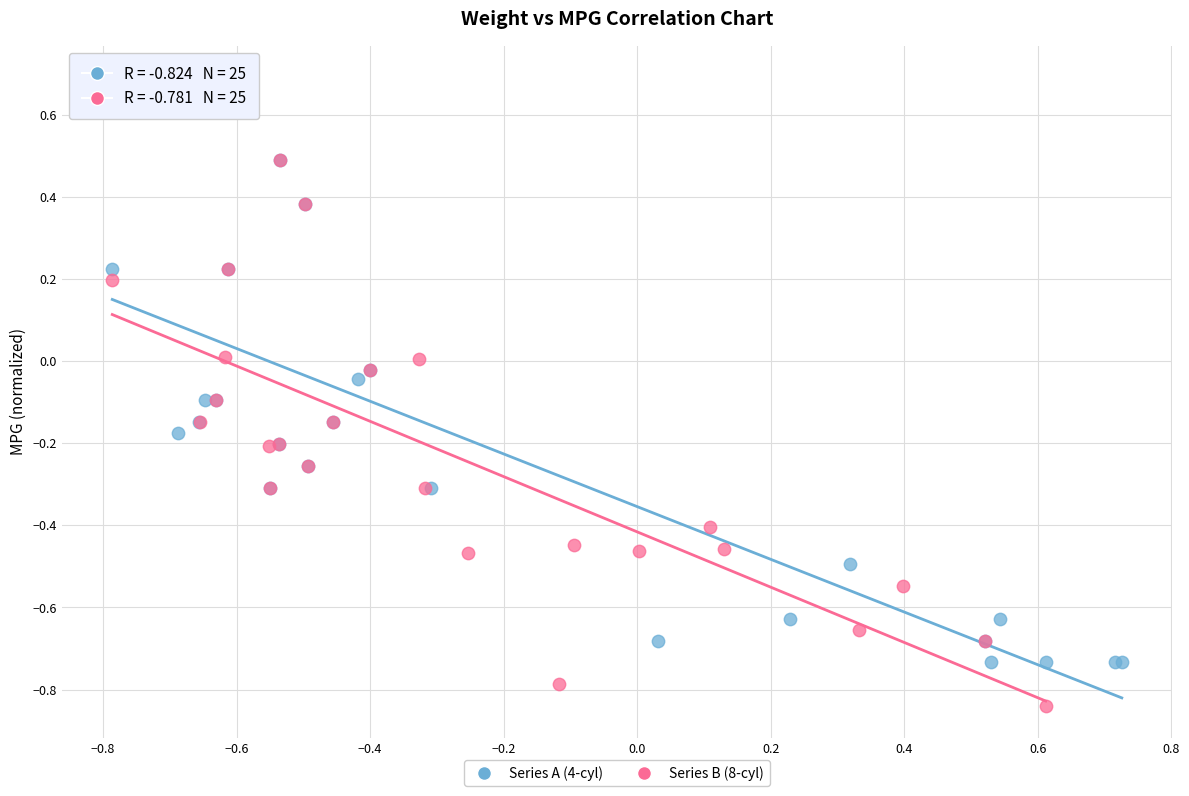

Which series reaches the minimum Y coordinate?

Series B (8-cyl)